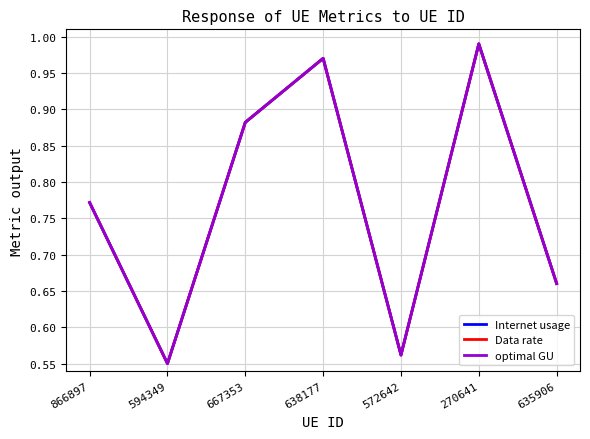

The Internet usage series shows 0.3 at 270641. True or false?

False